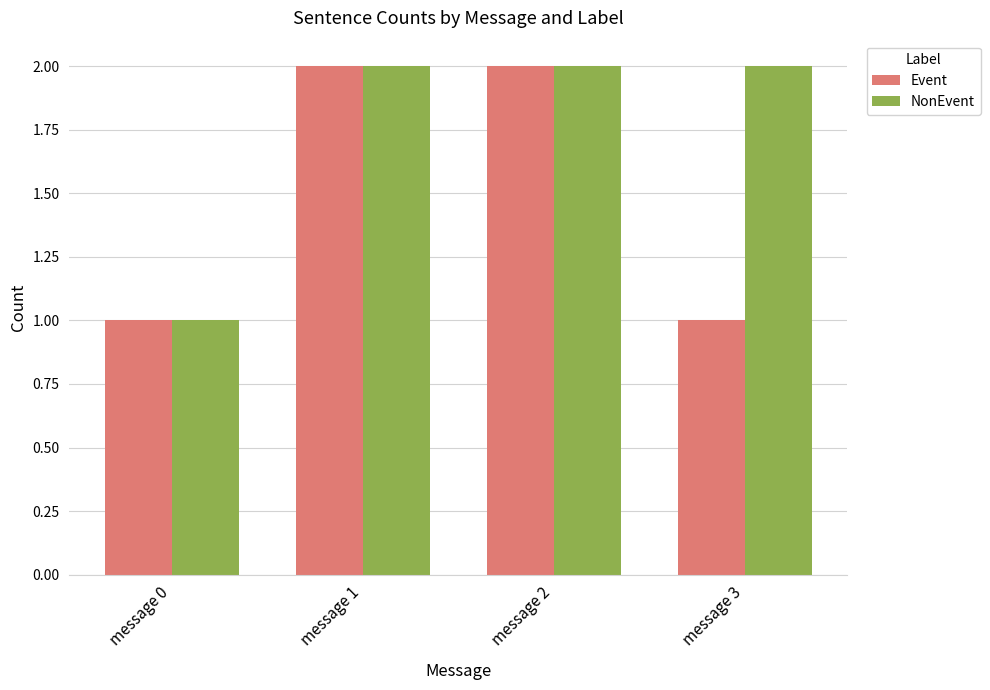

Count the number of data series in this chart.

2